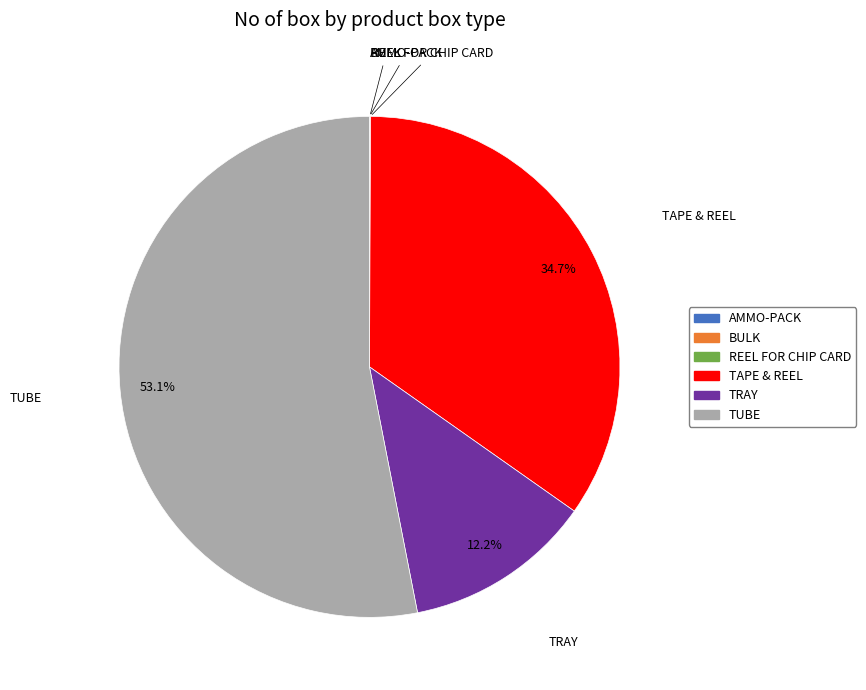

Which slice represents more than half of the pie?

TUBE